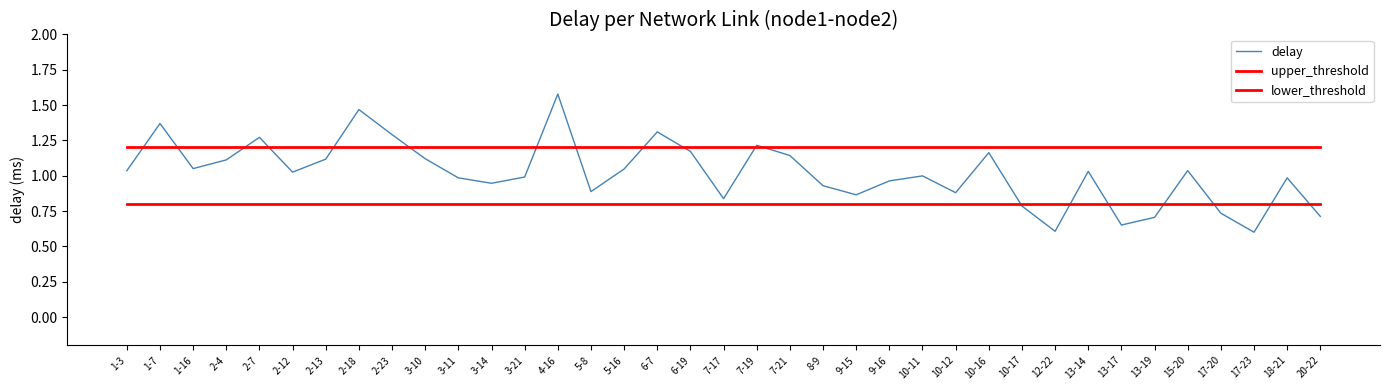

What is the label of the 16th point from the left?

5-16